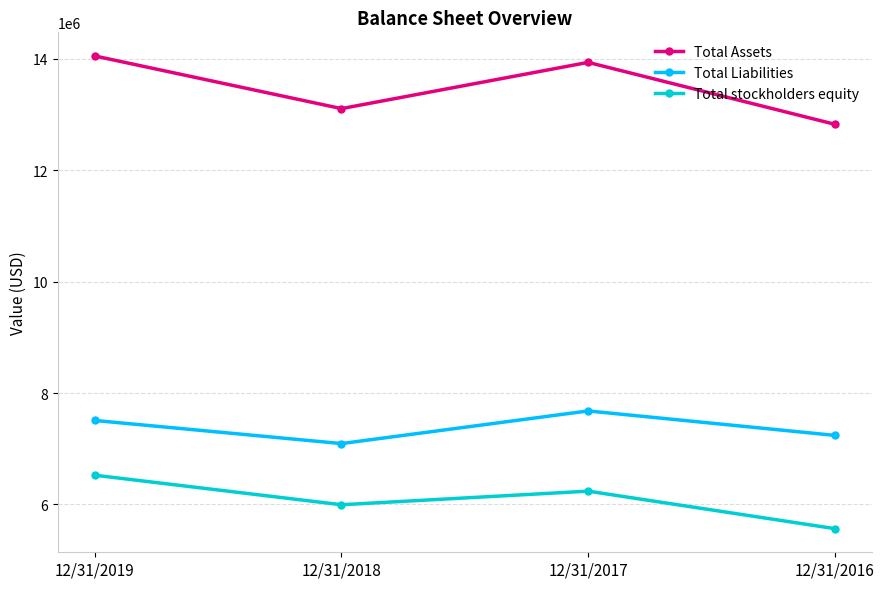

Where is Total stockholders equity nearest to the value 6045500?

12/31/2018